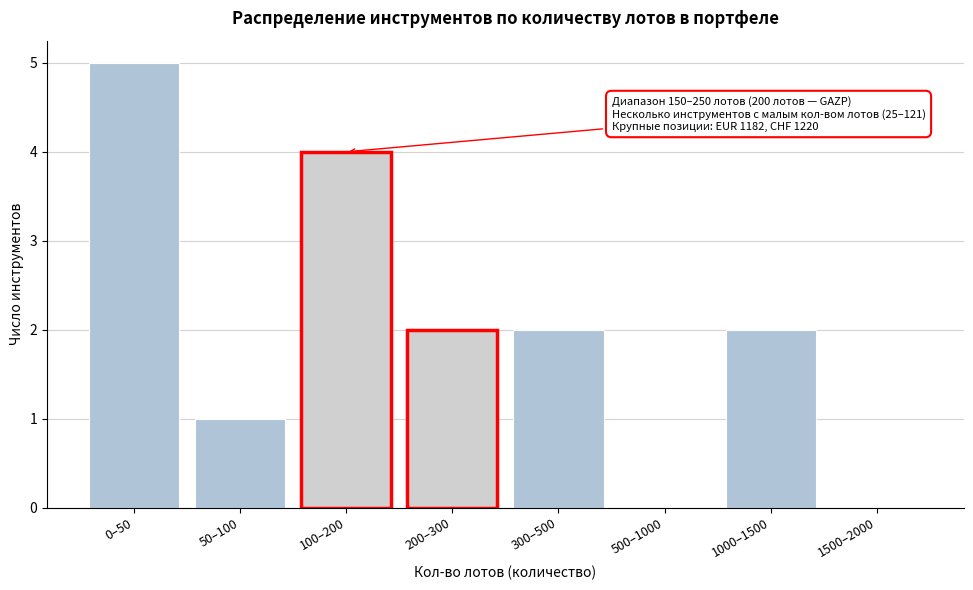

Reading left to right, transcribe all the data shown in this chart.

0–50=5	50–100=1	100–200=4	200–300=2	300–500=2	500–1000=0	1000–1500=2	1500–2000=0